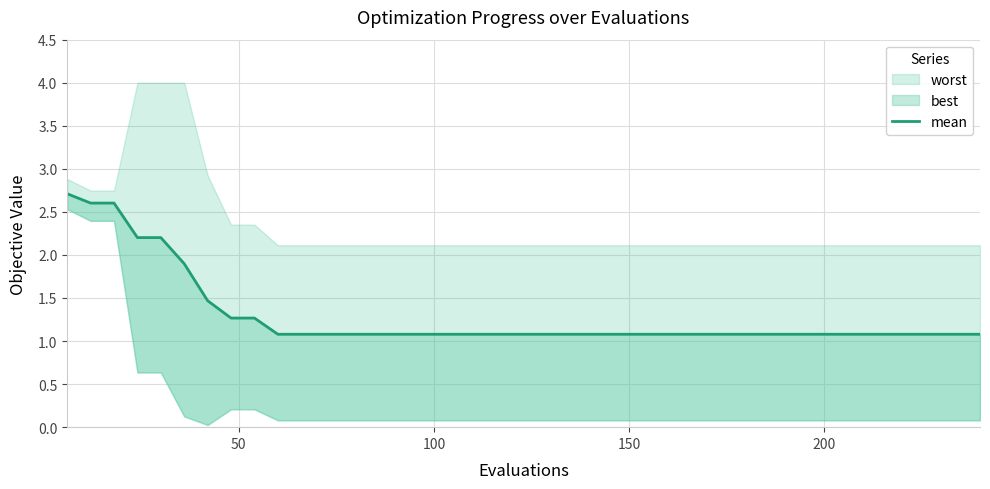

How many lines are shown in the chart?

1